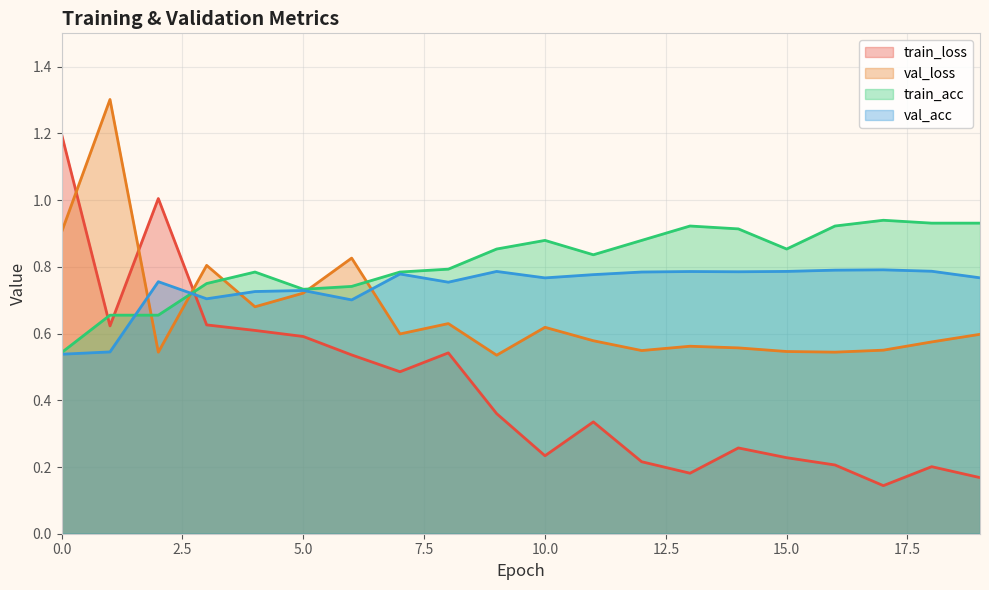

What is the greatest value displayed?

1.3